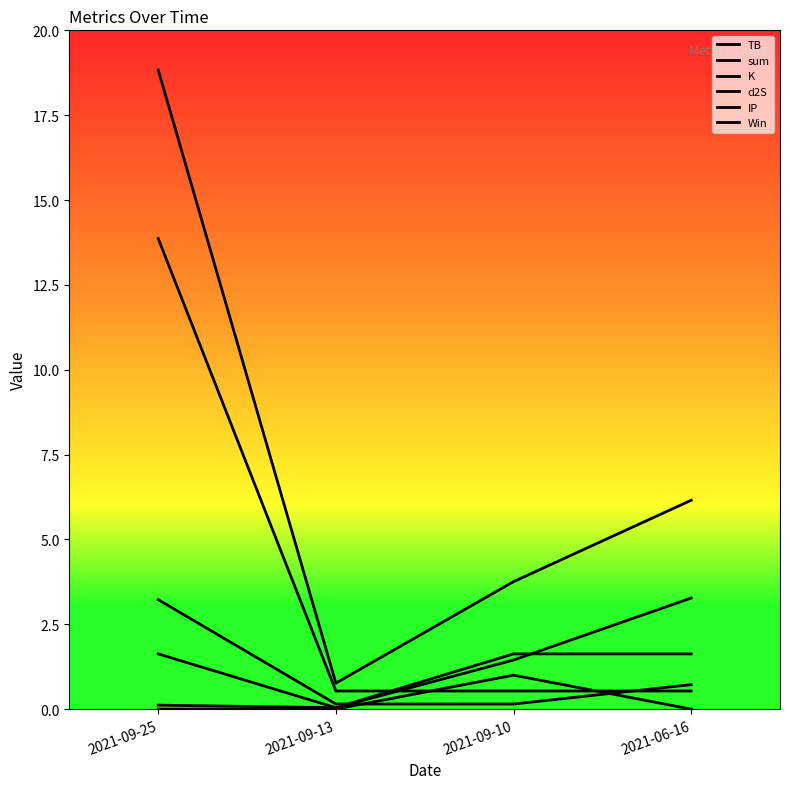

Which series changed the most between 2021-09-13 and 2021-06-16?

sum